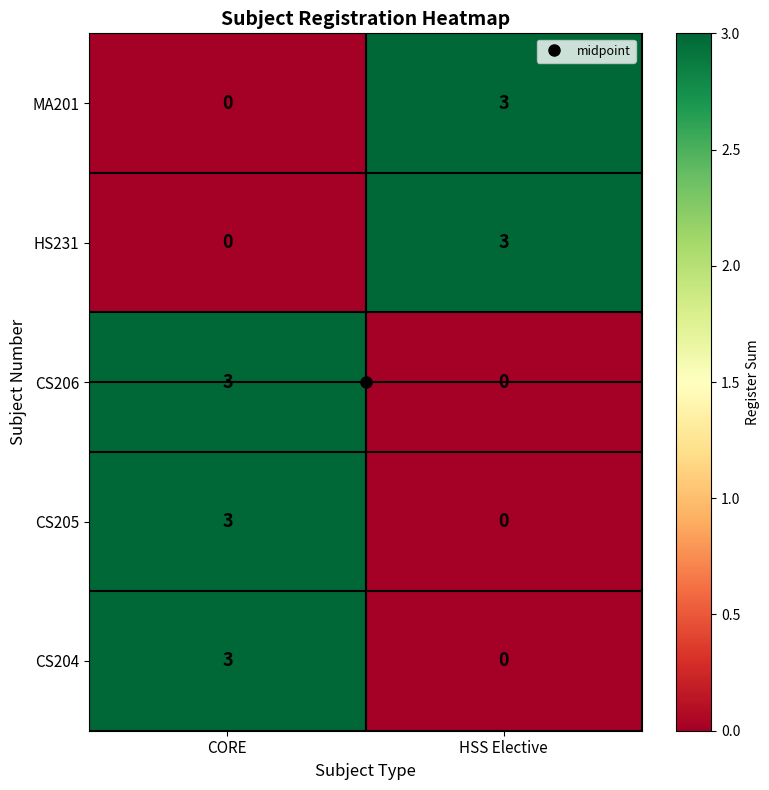

At which category is the sum across all series the highest?

CORE